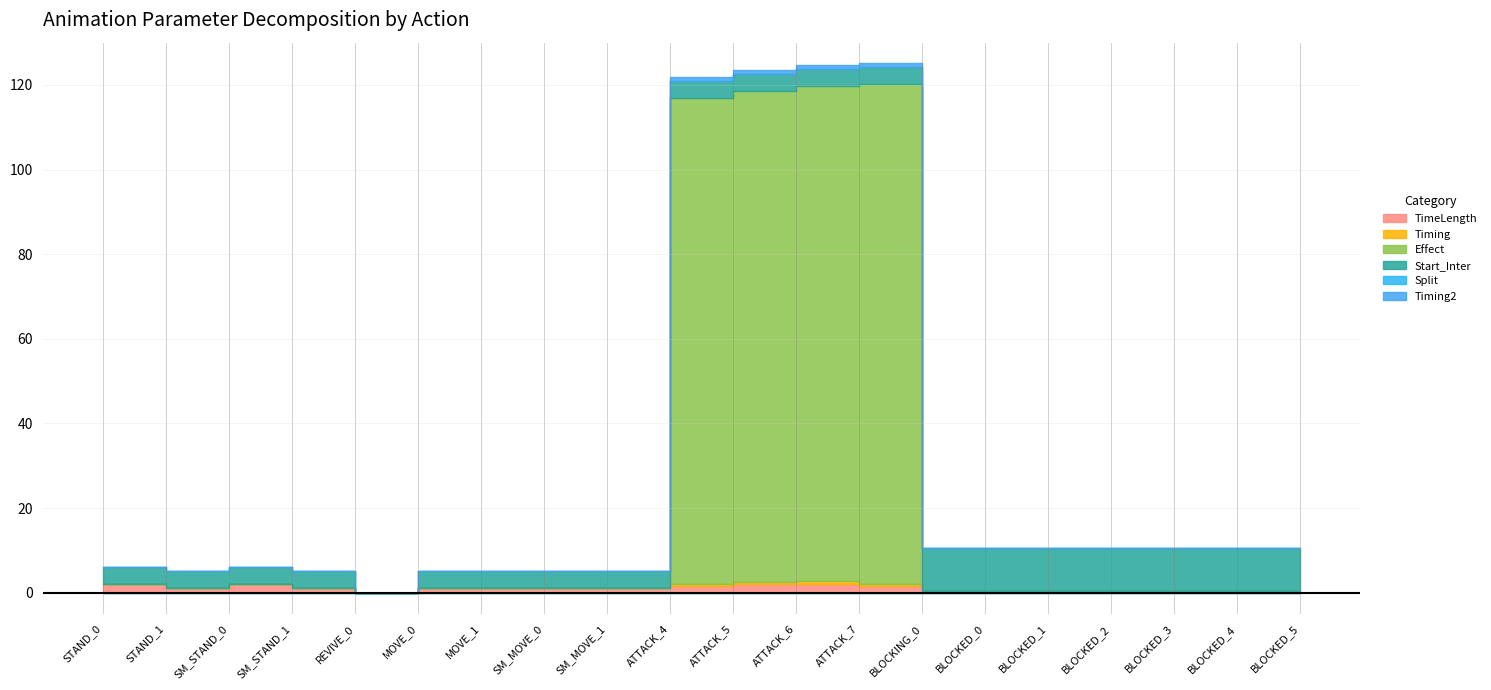

Read the Start_Inter value at BLOCKED_2.

10.0